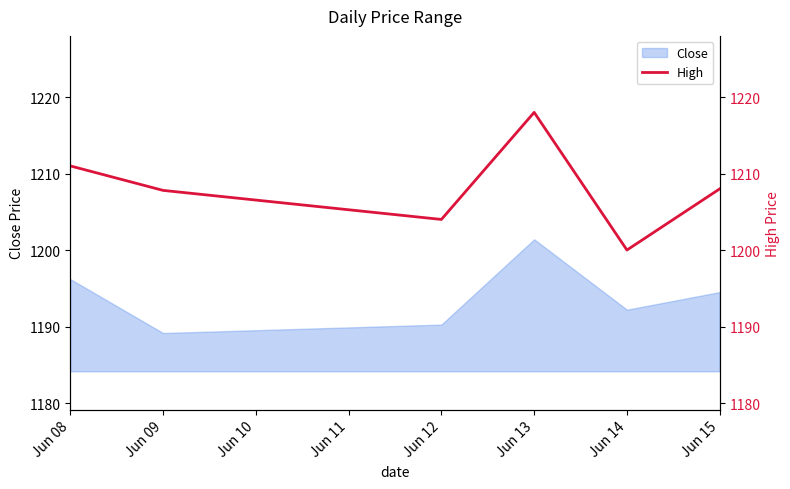

Rank the categories by Close value from highest to lowest.

Jun 13, Jun 08, Jun 15, Jun 14, Jun 12, Jun 09